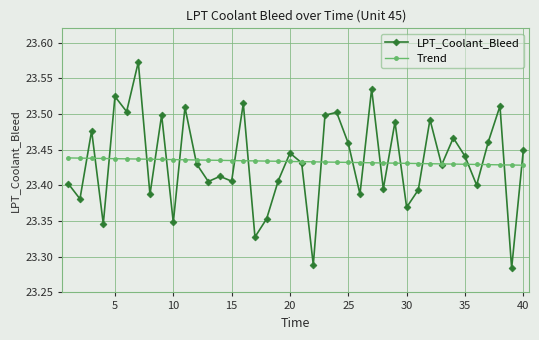

True or false: LPT_Coolant_Bleed and Trend cross at least once.

True